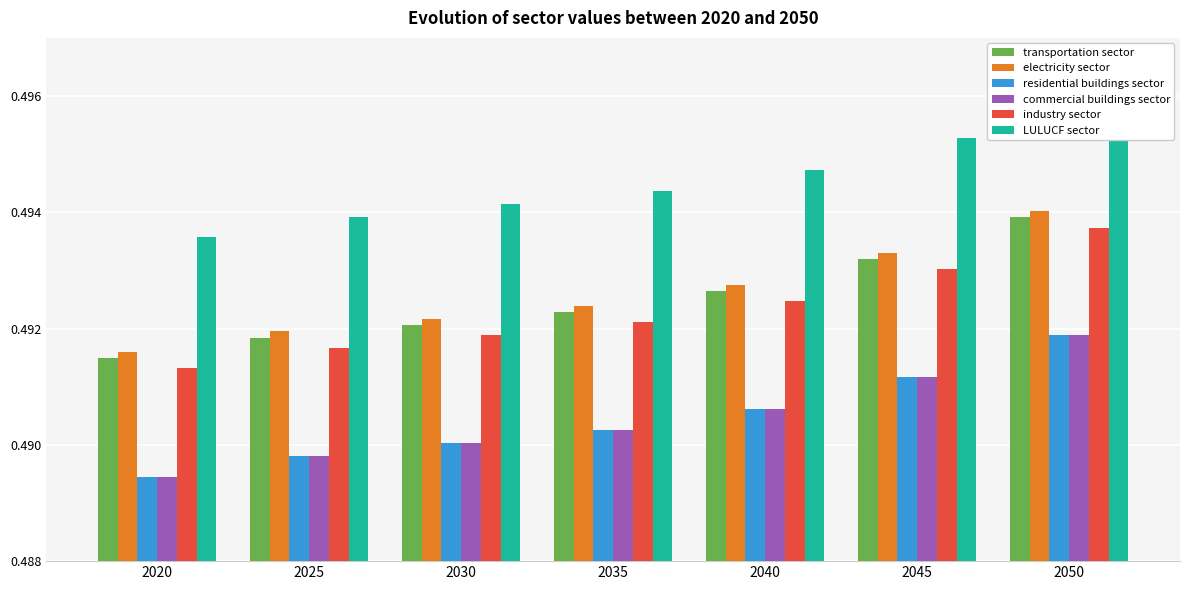

How many bars are there in each group?

6